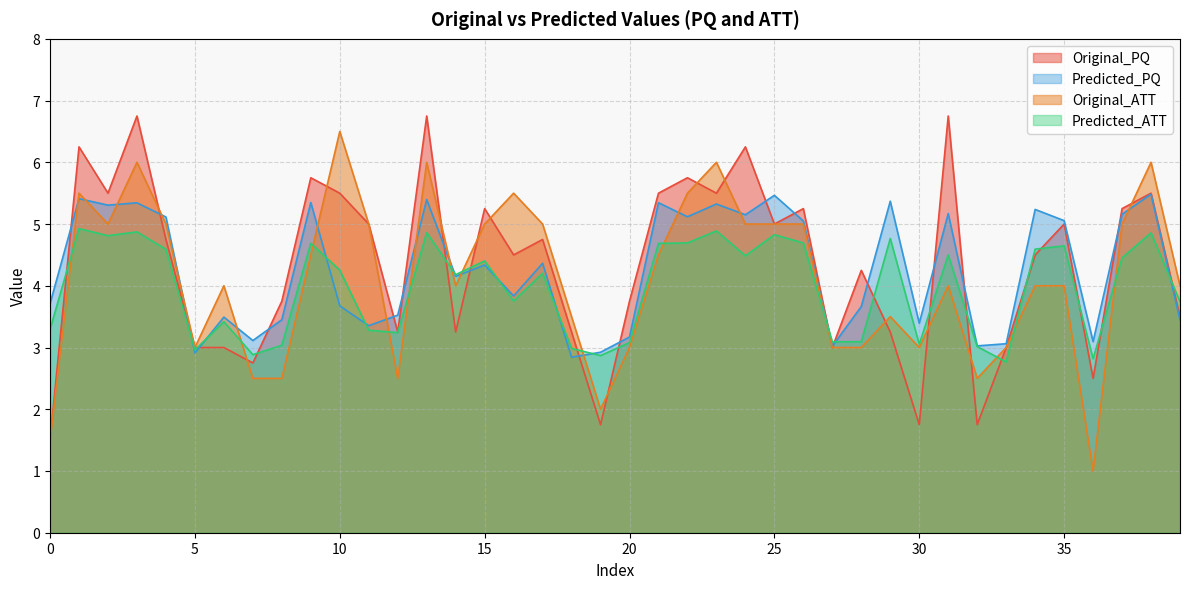

How many intersections are there between Original_PQ and Predicted_ATT?

18